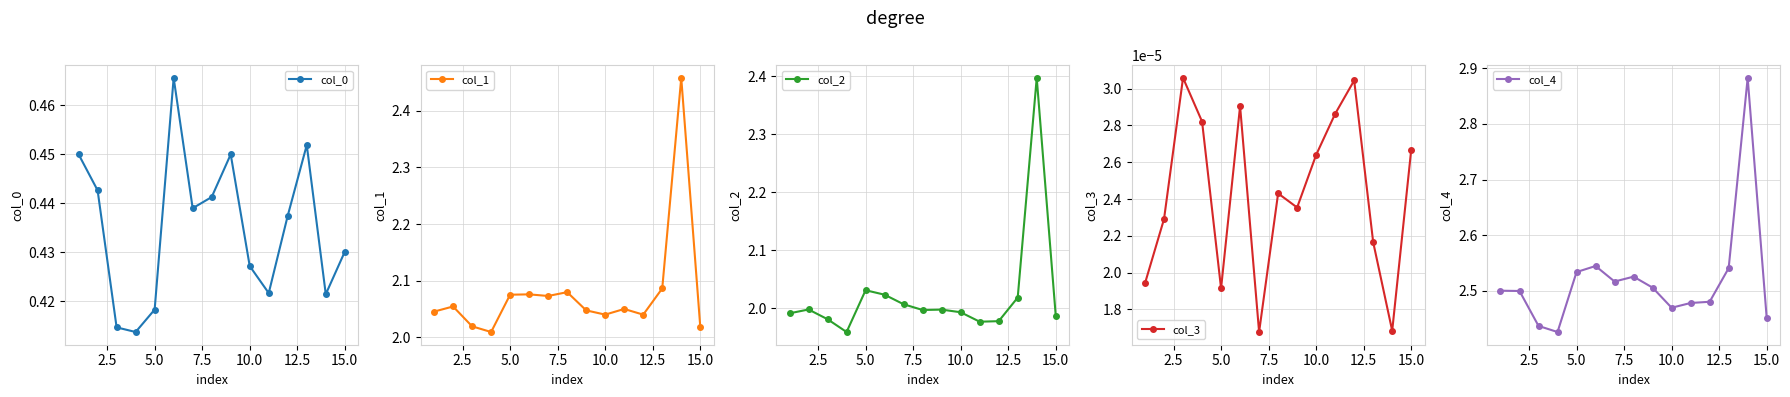

True or false: col_1 and col_4 intersect in this chart.

False